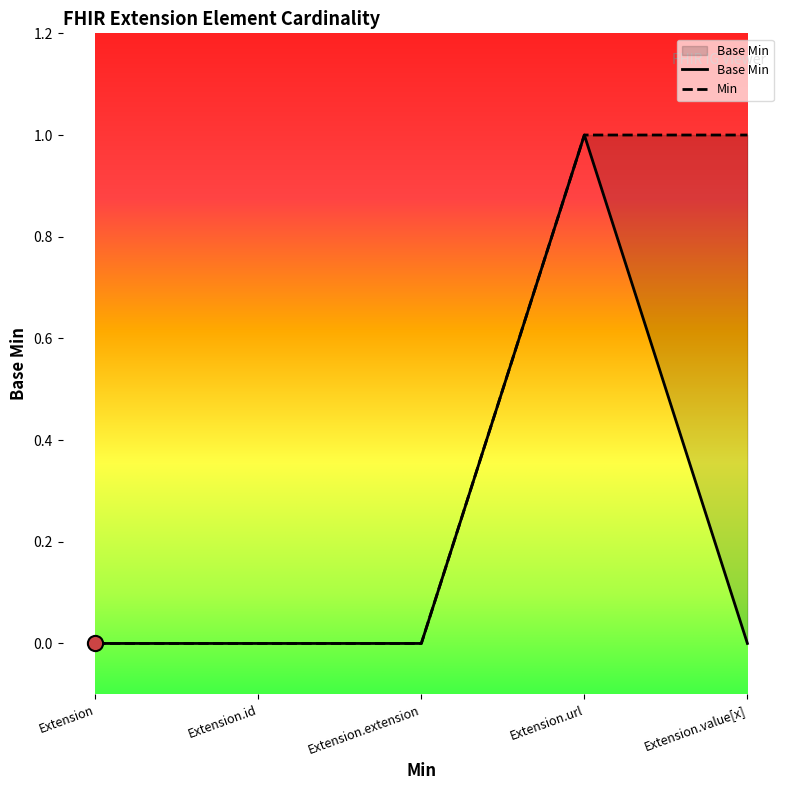

Which has a higher value, Extension.url or Extension?

Extension.url